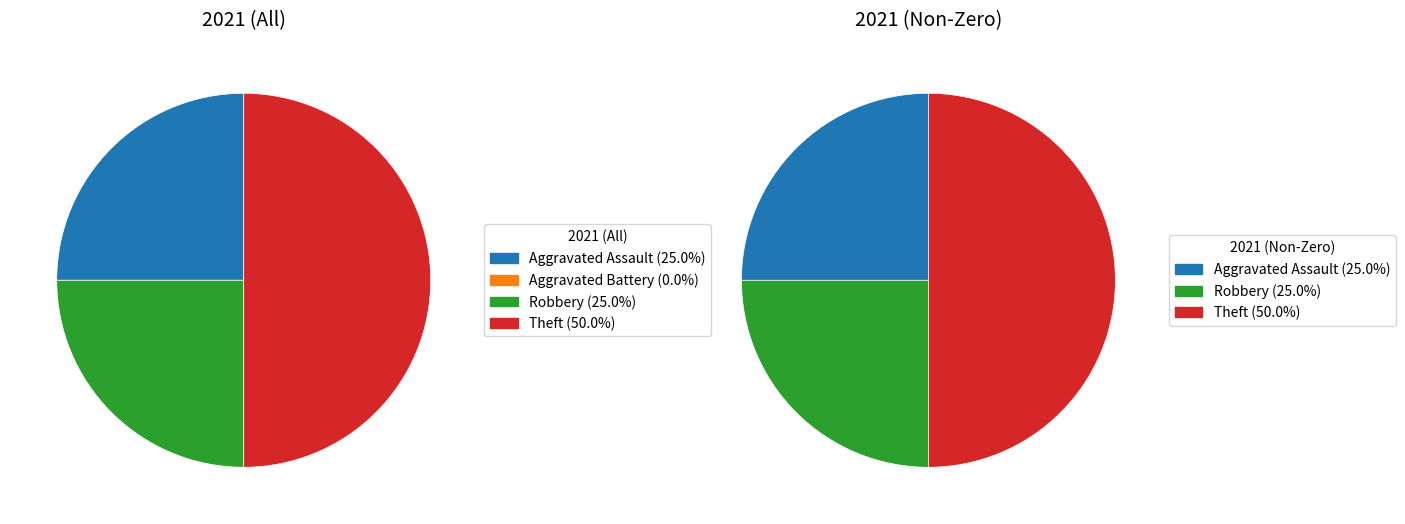

What is the ratio of the value at Aggravated Assault to the value at Theft?

0.5